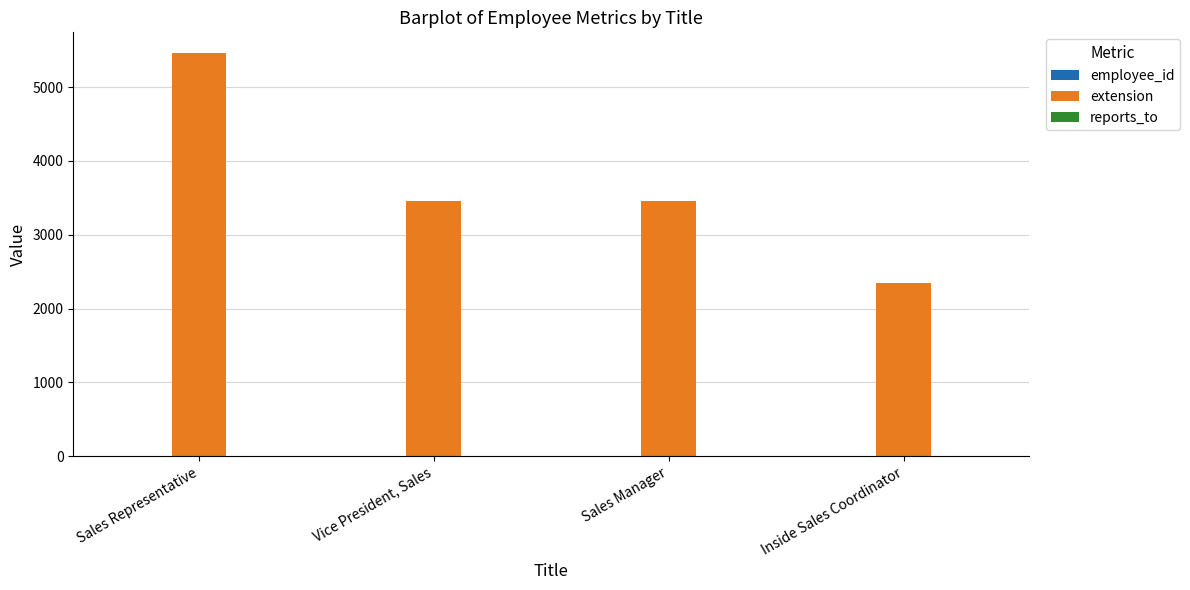

At which category is the sum across all series the highest?

Sales Representative